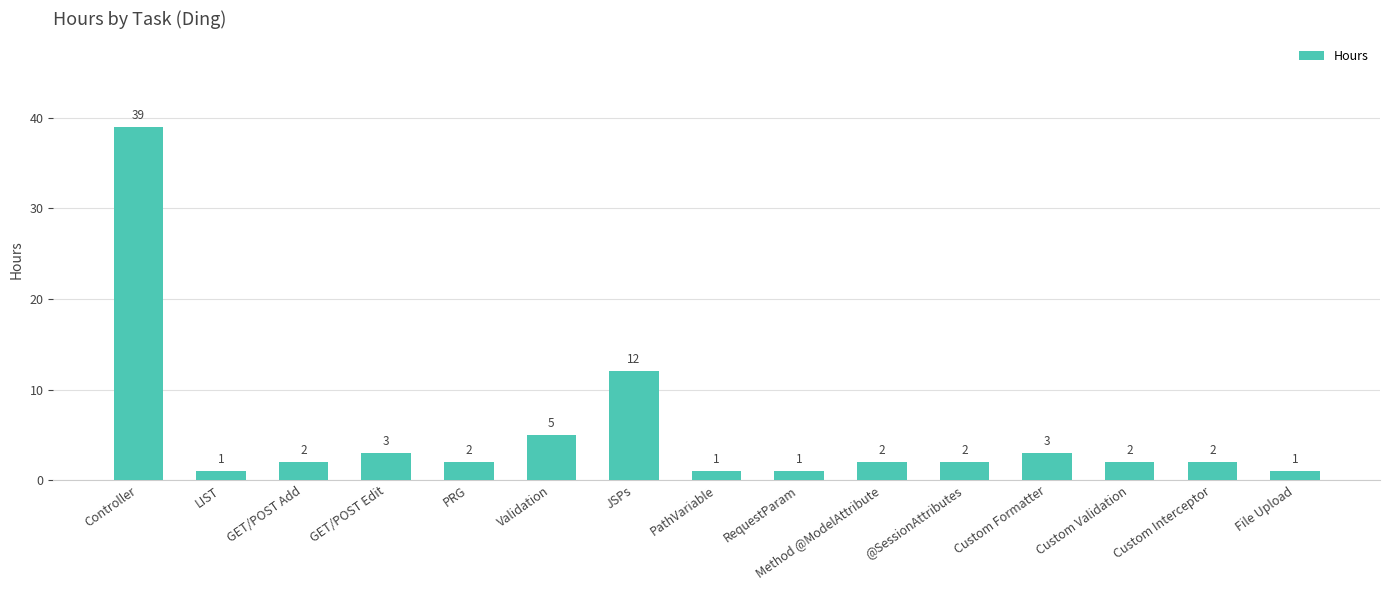

What is the greatest value displayed?

39